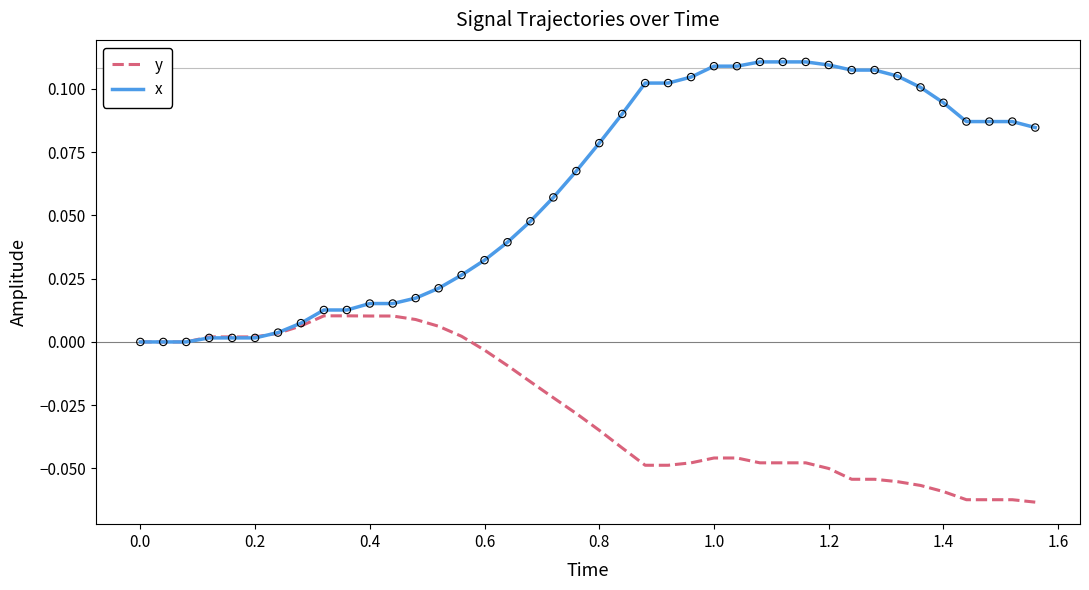

What are all the series names shown in the legend?

y, x